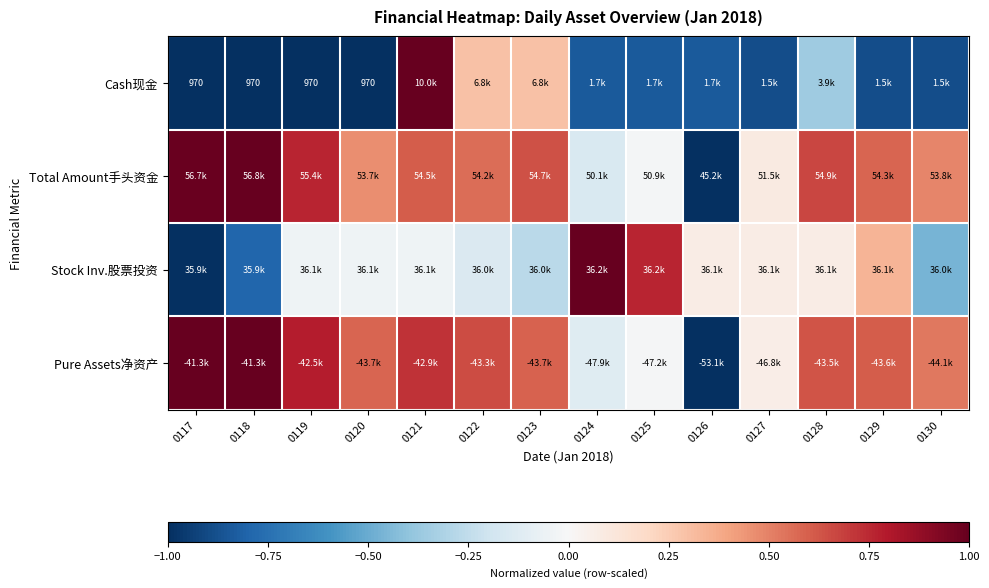

How many data points in Total Amount手头资金 are less than 0?

3